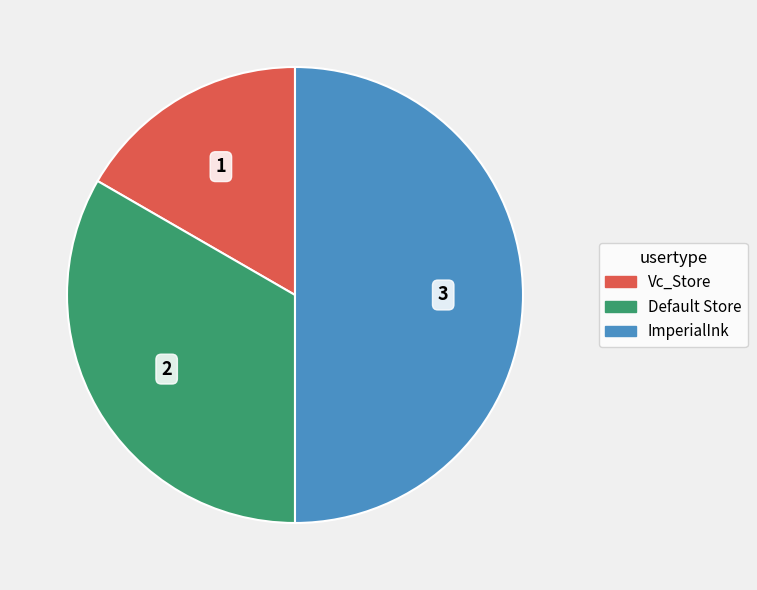

Count the number of slices in the pie.

3